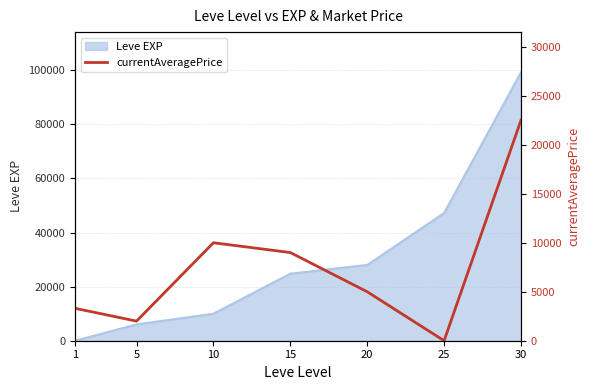

The value of Leve EXP at 30 is 99220. True or false?

True